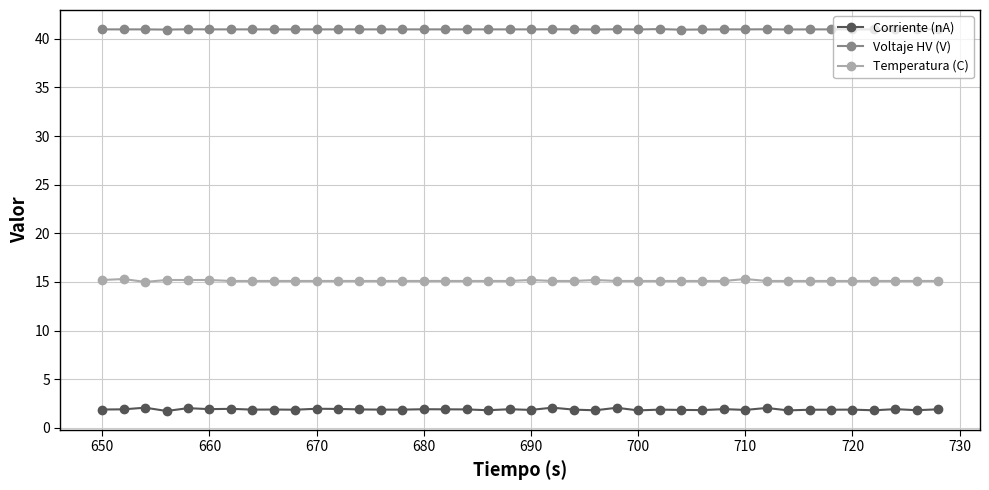

Rank the series by their maximum value, from highest to lowest.

Voltaje HV (V), Temperatura (C), Corriente (nA)